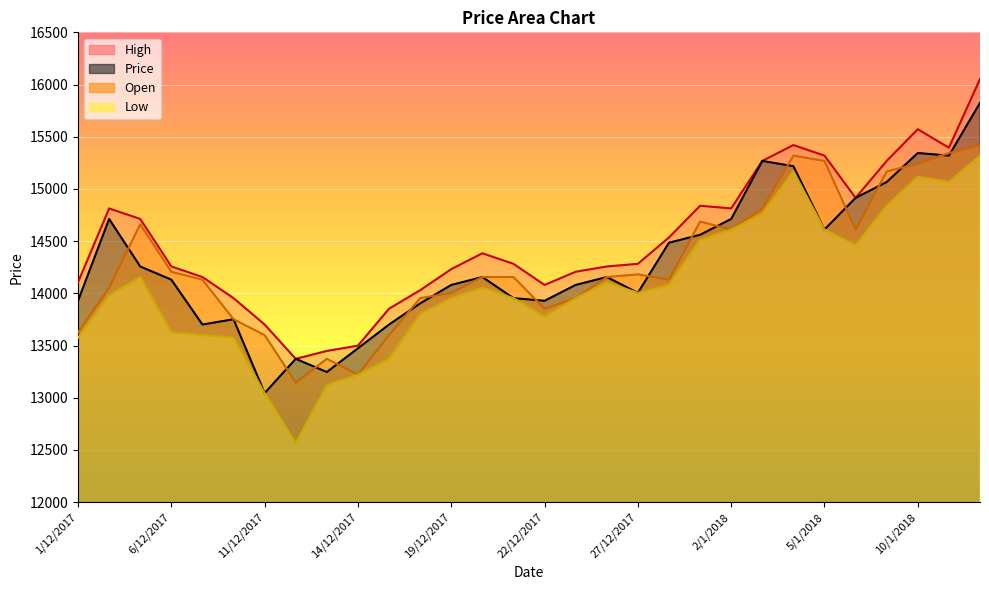

What is the average value of the Open series?

14279.9